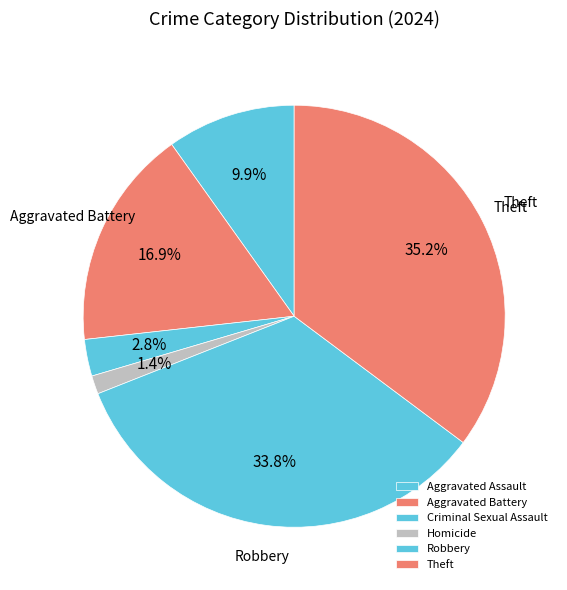

Rank the categories by value from lowest to highest.

Homicide, Criminal Sexual Assault, Aggravated Assault, Aggravated Battery, Robbery, Theft